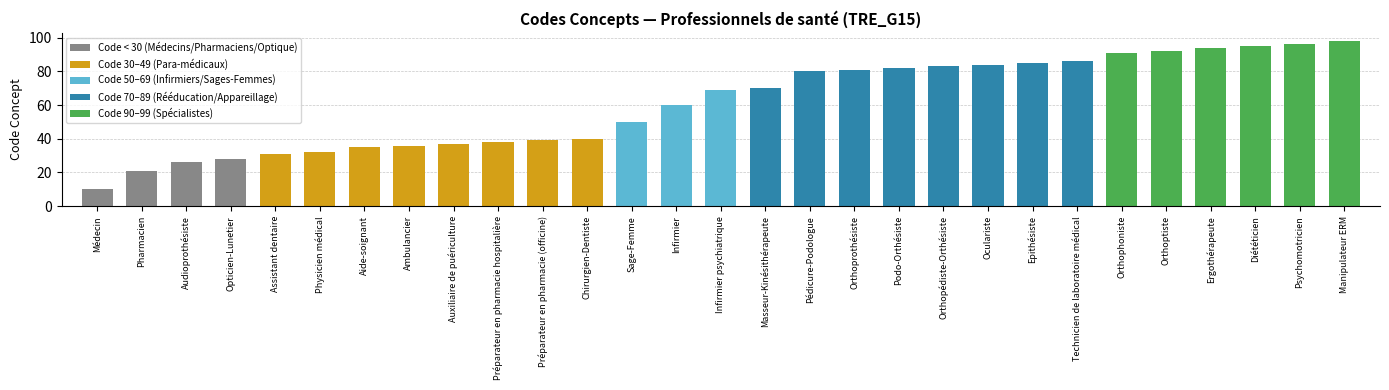

What position from the left is Oculariste?

21